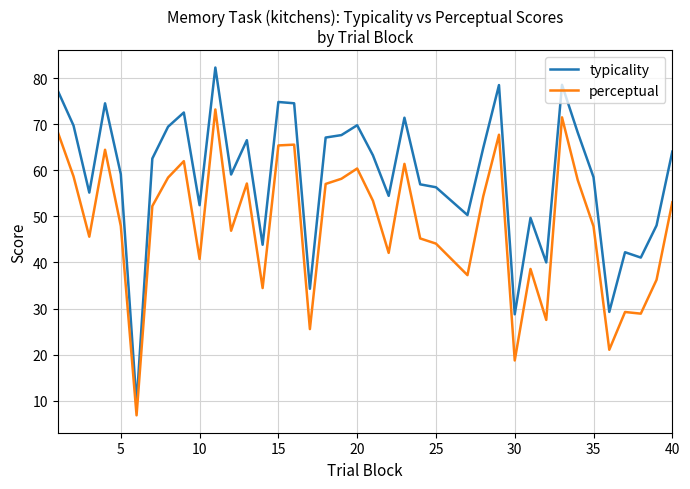

Which series has the widest spread of values?

typicality